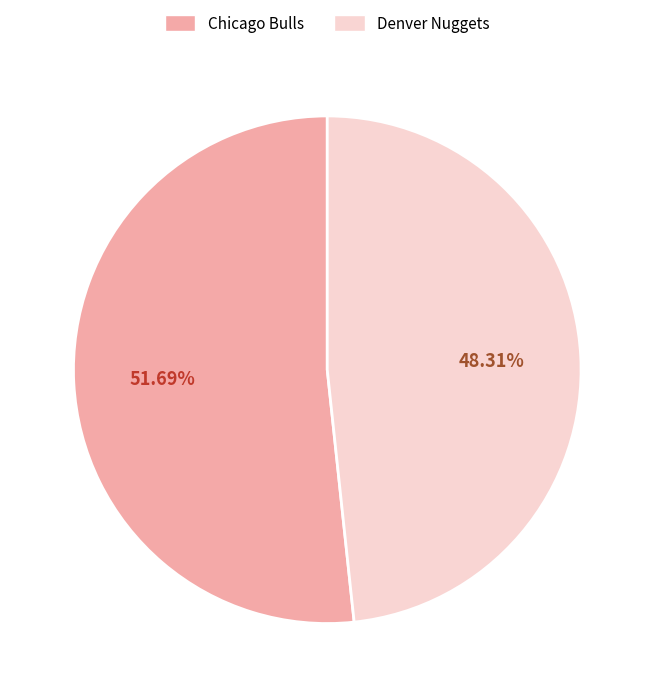

What percentage is the Denver Nuggets slice, to the nearest percent?

48%